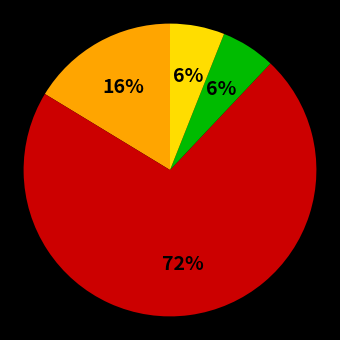

To the nearest percent, what is the average slice percentage?

25%